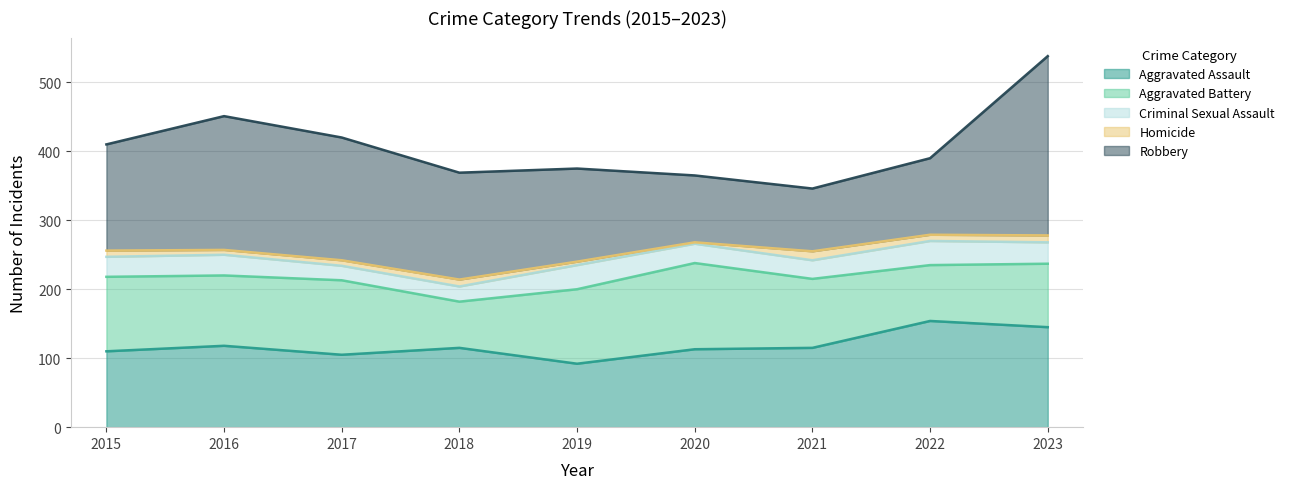

Where is Homicide nearest to the value 7?

2016